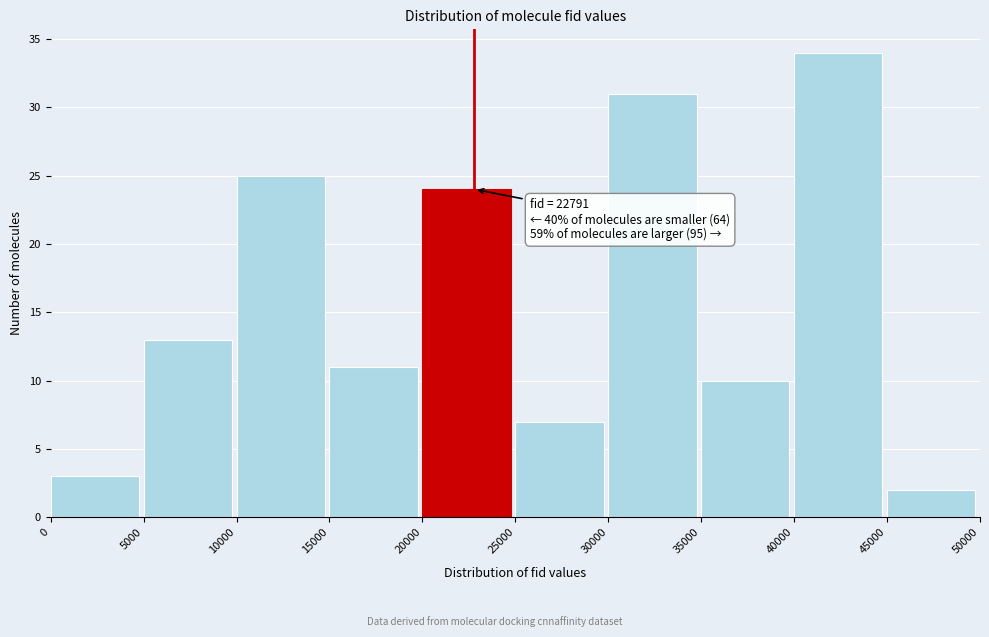

Which range on the x-axis has the tallest bar?

40000 to 45000